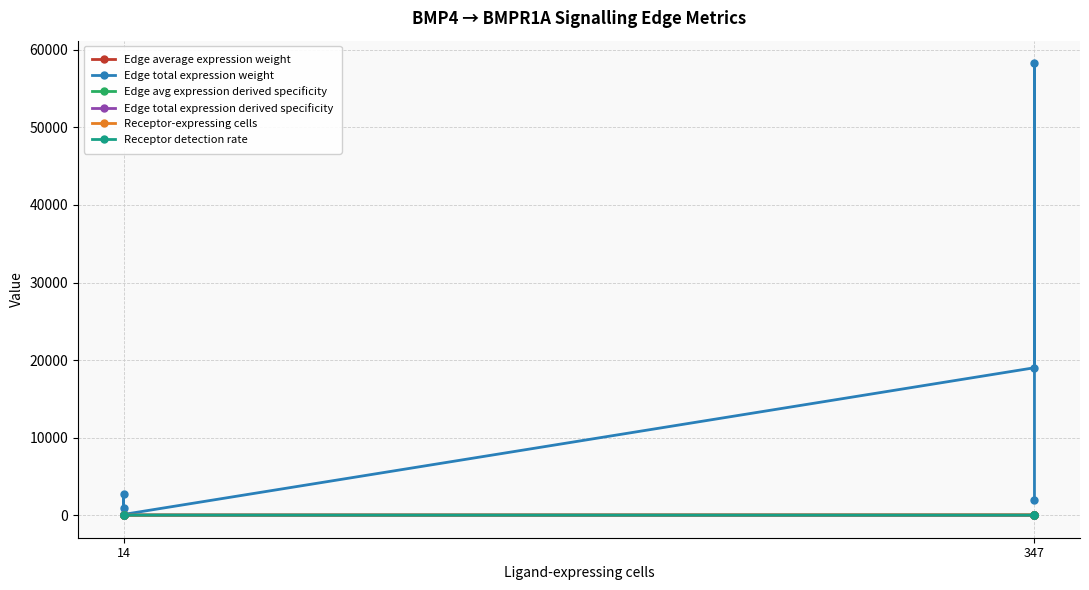

Between 14 and 347, which series saw the biggest shift?

Edge total expression weight